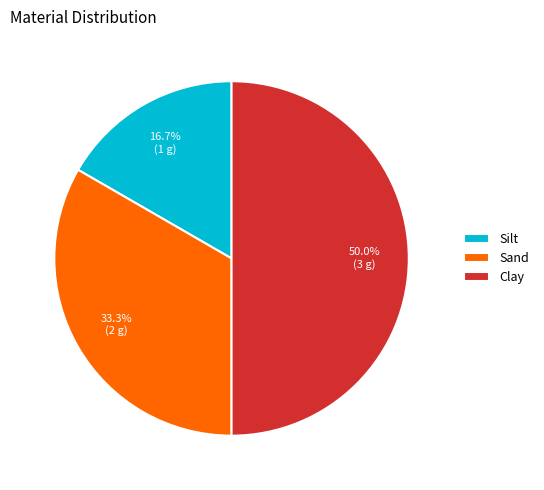

The Clay slice represents 50% of the pie. True or false?

True